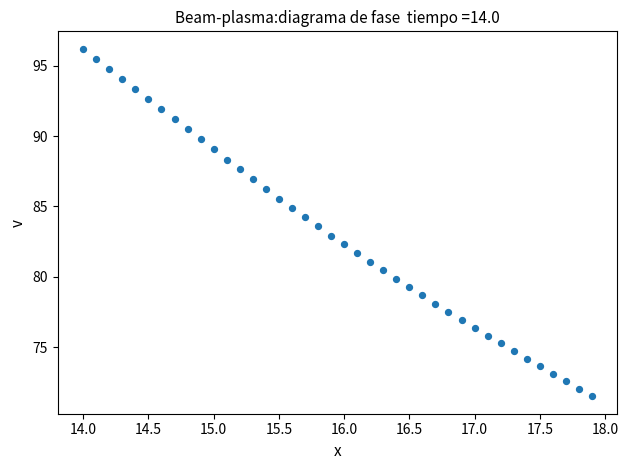

What is the range of X values (max minus min)?

3.9